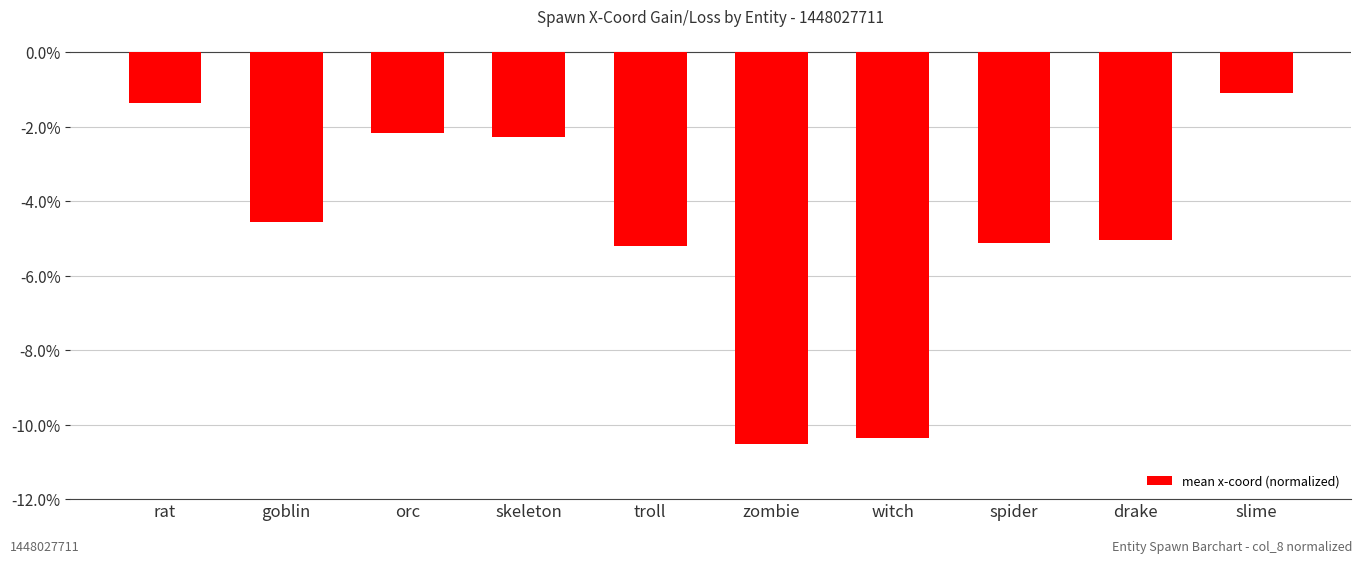

The value at spider is -1.1. True or false?

False